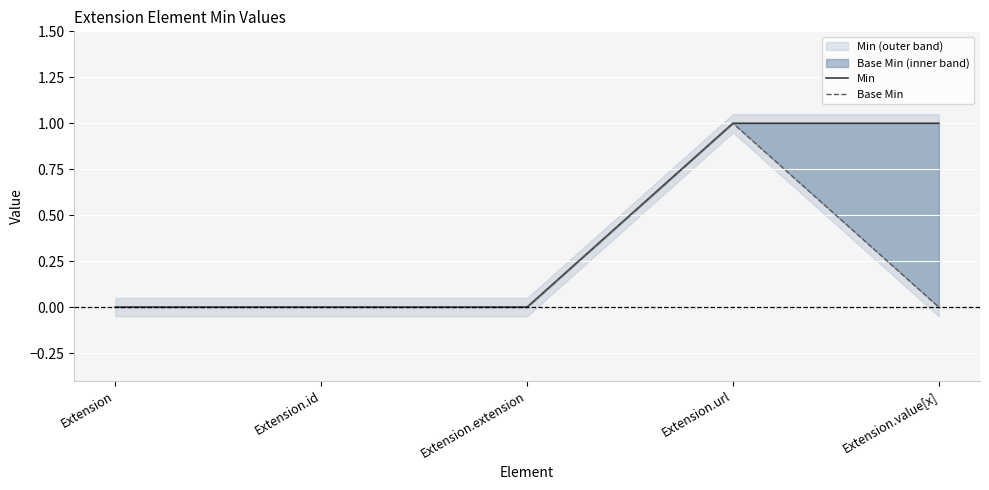

Which has a higher value, Extension.id or Extension.url?

Extension.url